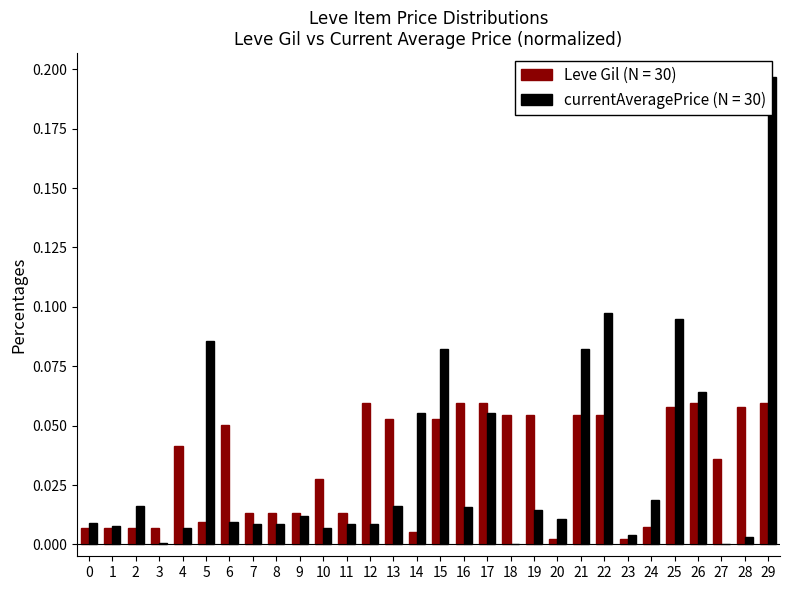

At which category is the sum across all series the highest?

29